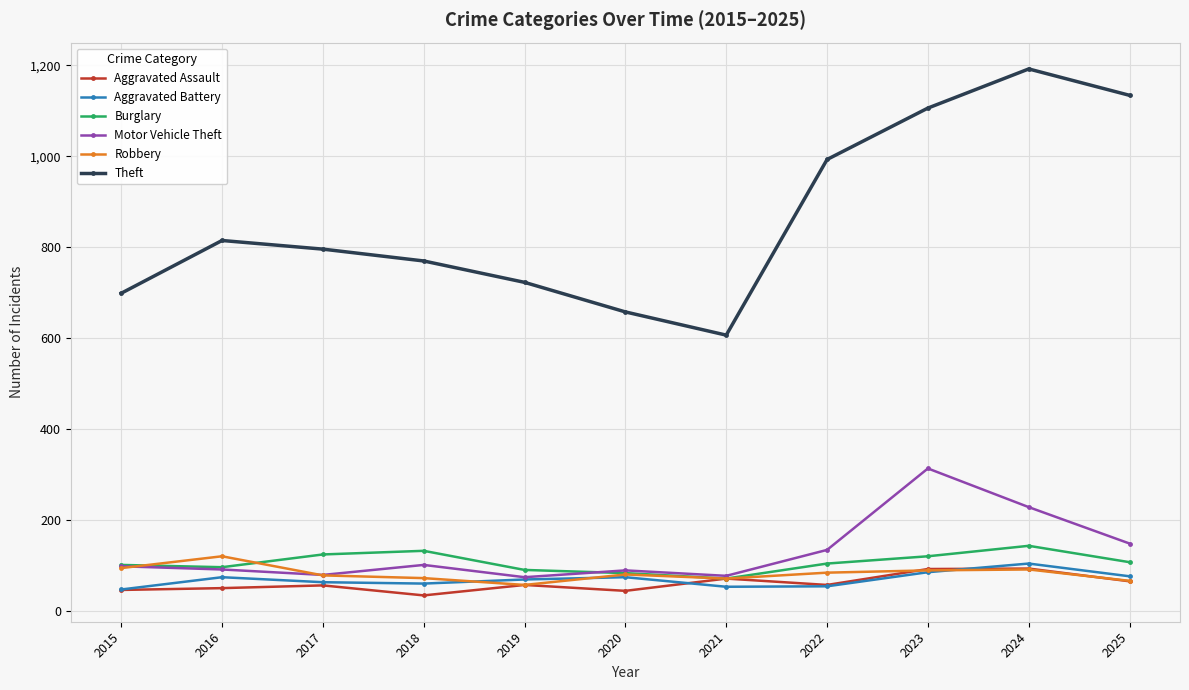

Which series has the largest total across all categories?

Theft